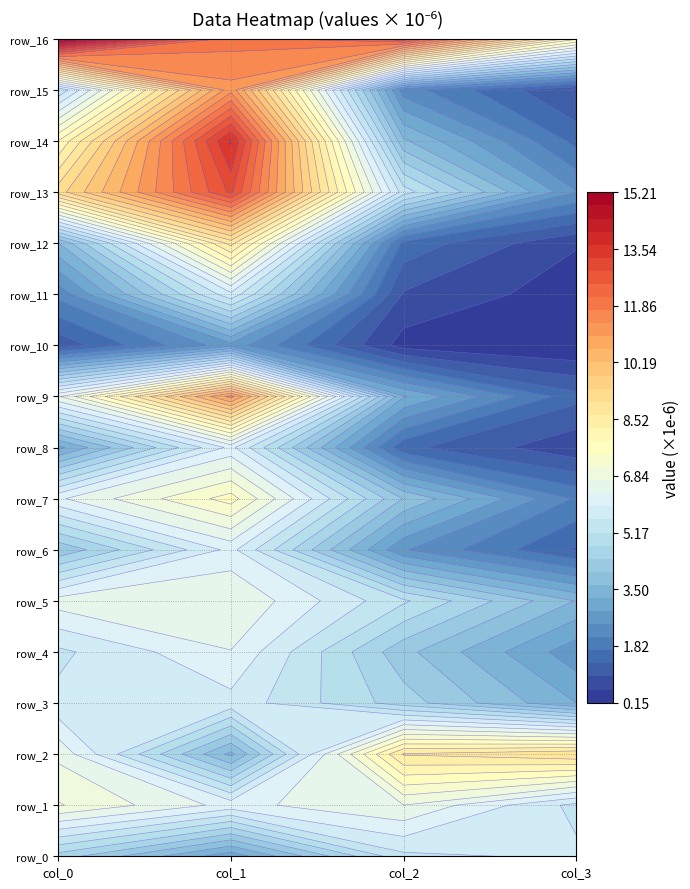

At which category is the sum across all series the highest?

1